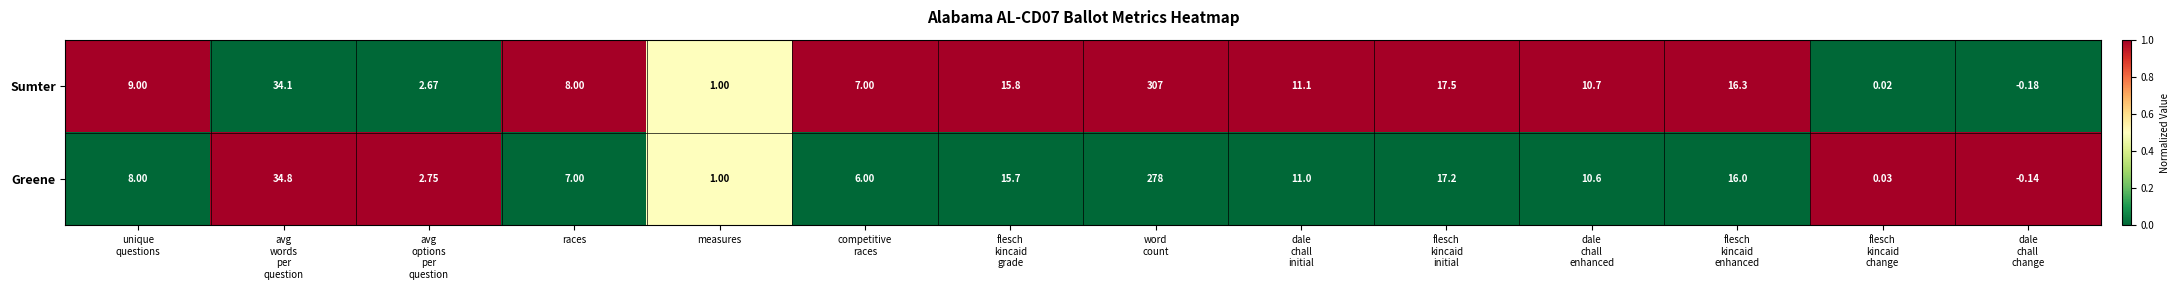

List the series in order of their peak value, lowest first.

Greene, Sumter